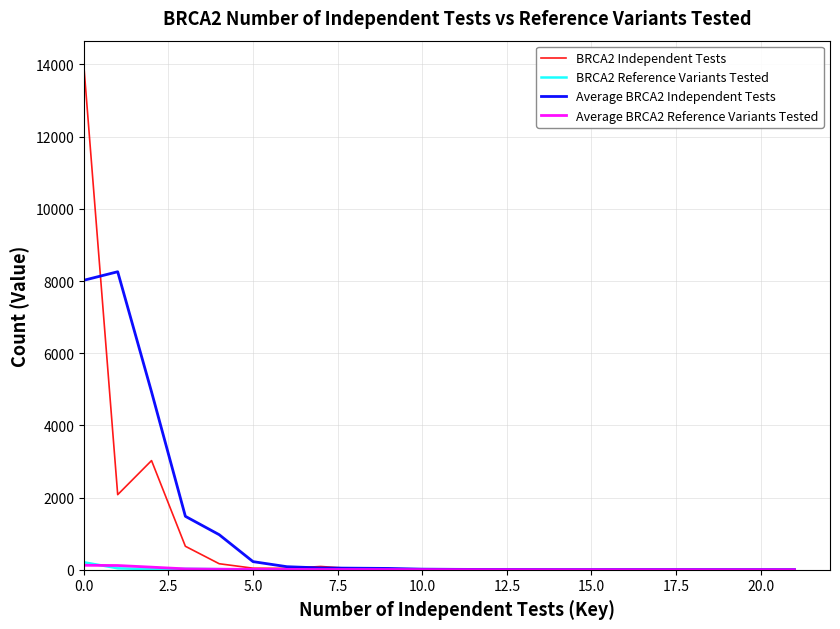

Which series has the widest spread of values?

BRCA2 Independent Tests